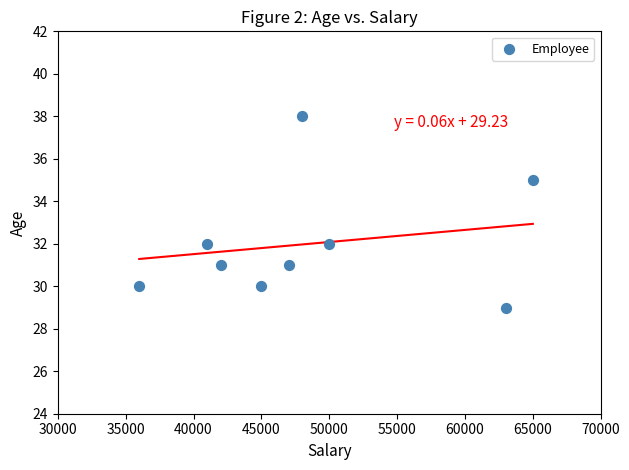

What is the average X value?

48556